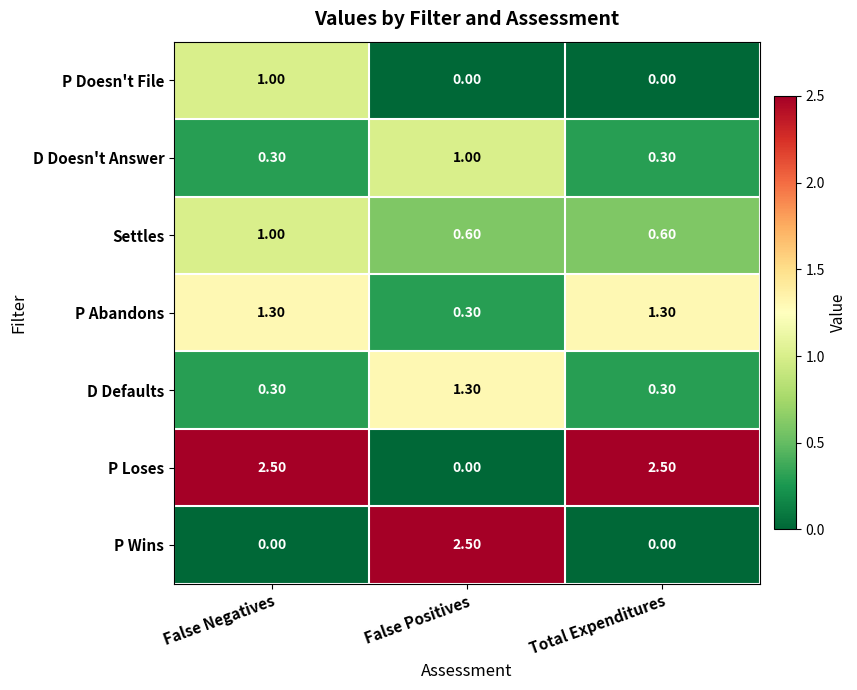

What is the spread (max minus min) of values at False Positives?

2.5